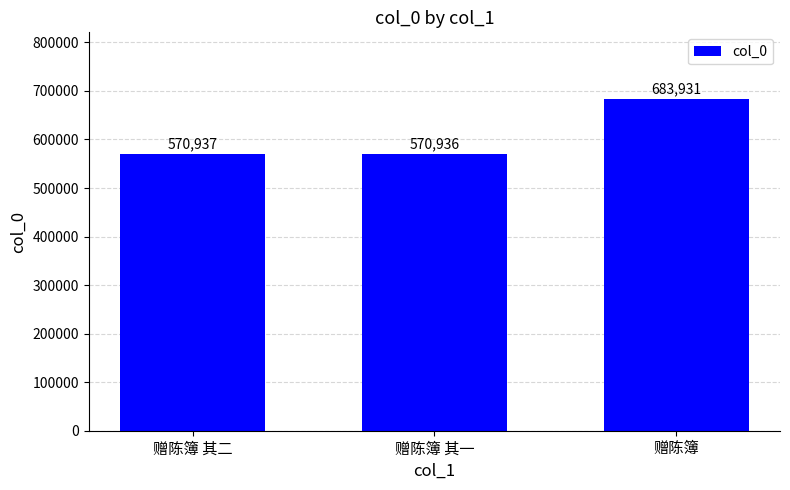

Rank the categories by value from lowest to highest.

赠陈簿 其一, 赠陈簿 其二, 赠陈簿